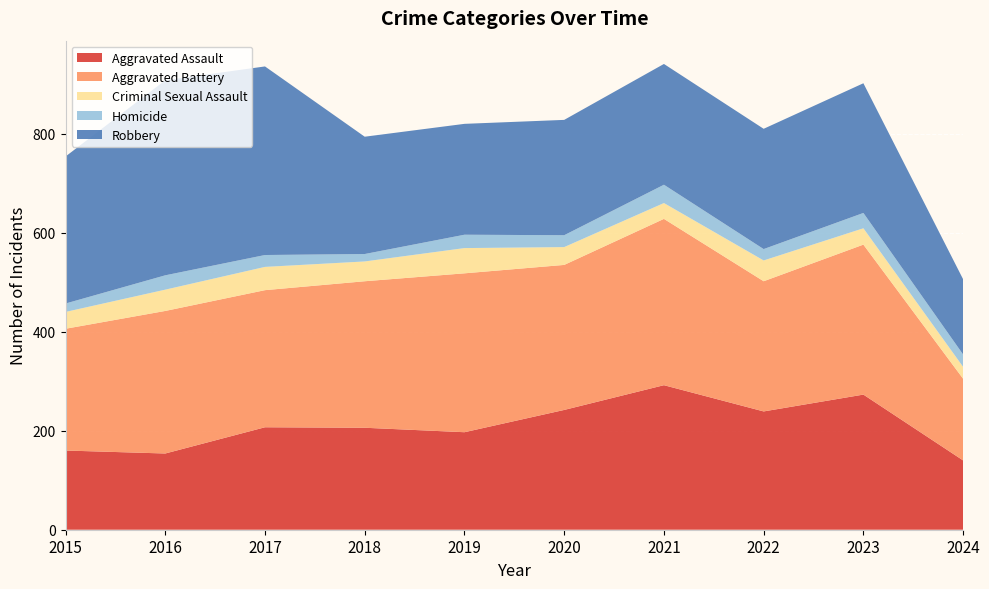

Reading left to right, what are all the values shown in this chart?

Aggravated Assault: 2015=160	2016=154	2017=207	2018=206	2019=197	2020=242	2021=292	2022=239	2023=273	2024=140
Aggravated Battery: 2015=246	2016=288	2017=277	2018=296	2019=321	2020=293	2021=336	2022=263	2023=303	2024=165
Criminal Sexual Assault: 2015=34	2016=43	2017=47	2018=40	2019=51	2020=36	2021=32	2022=42	2023=33	2024=24
Homicide: 2015=17	2016=29	2017=24	2018=15	2019=27	2020=24	2021=37	2022=23	2023=31	2024=25
Robbery: 2015=297	2016=394	2017=381	2018=237	2019=224	2020=233	2021=244	2022=243	2023=262	2024=152